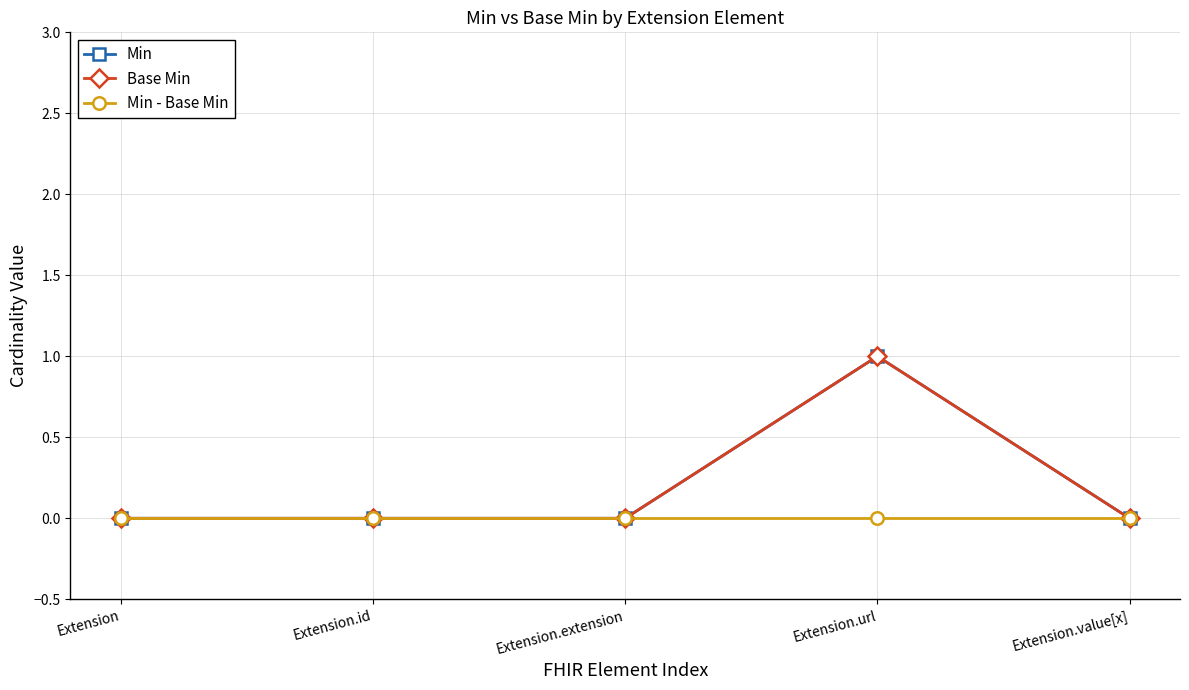

Which series has the largest total across all categories?

Min